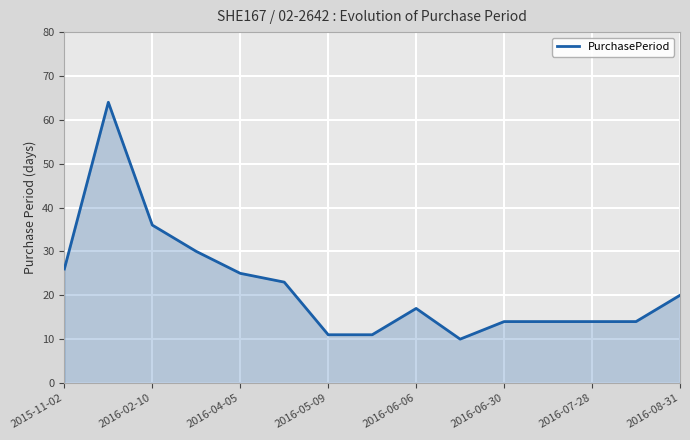

What is the difference between the maximum and minimum values?

54